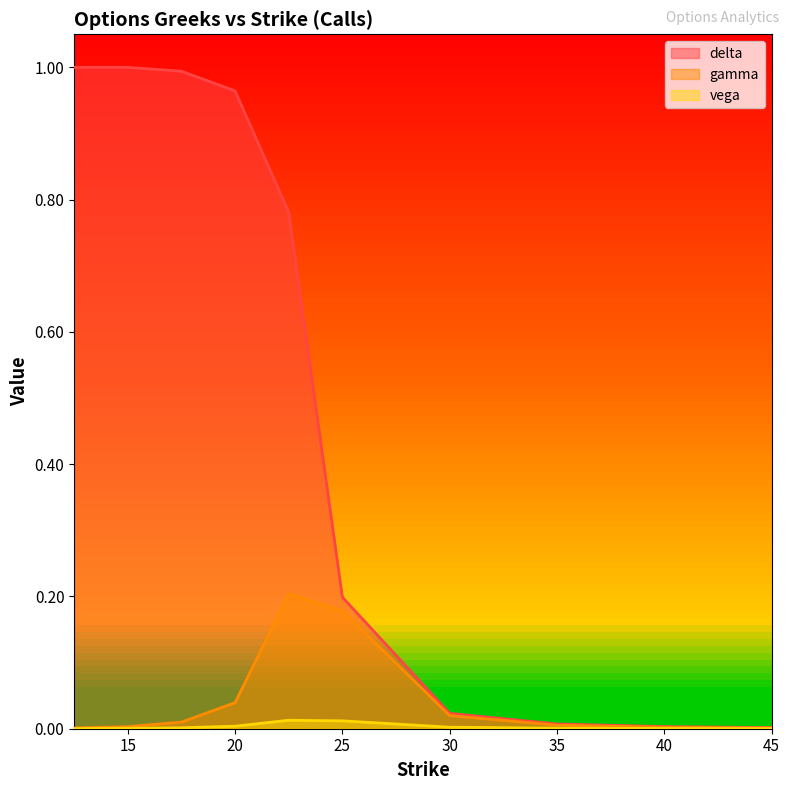

Does the chart display data point markers on the line(s)?

No